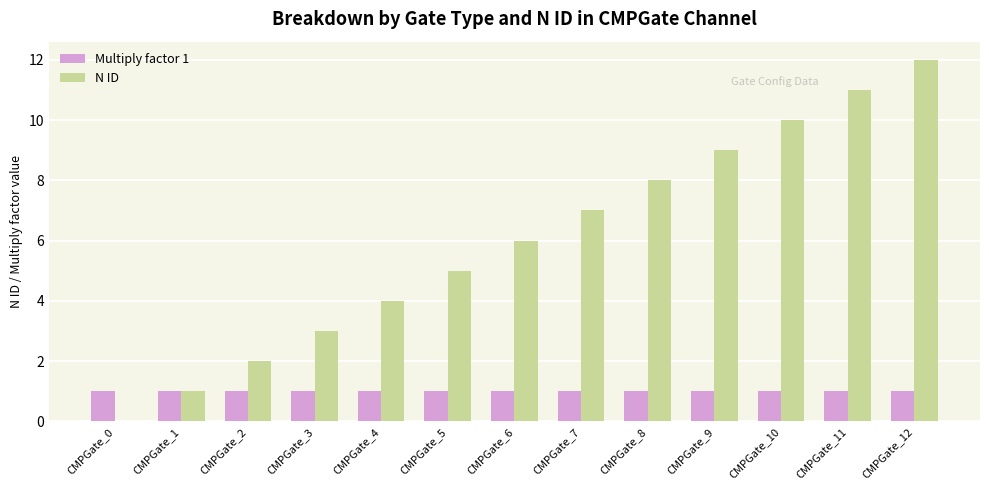

What is the sum of all N ID values?

78